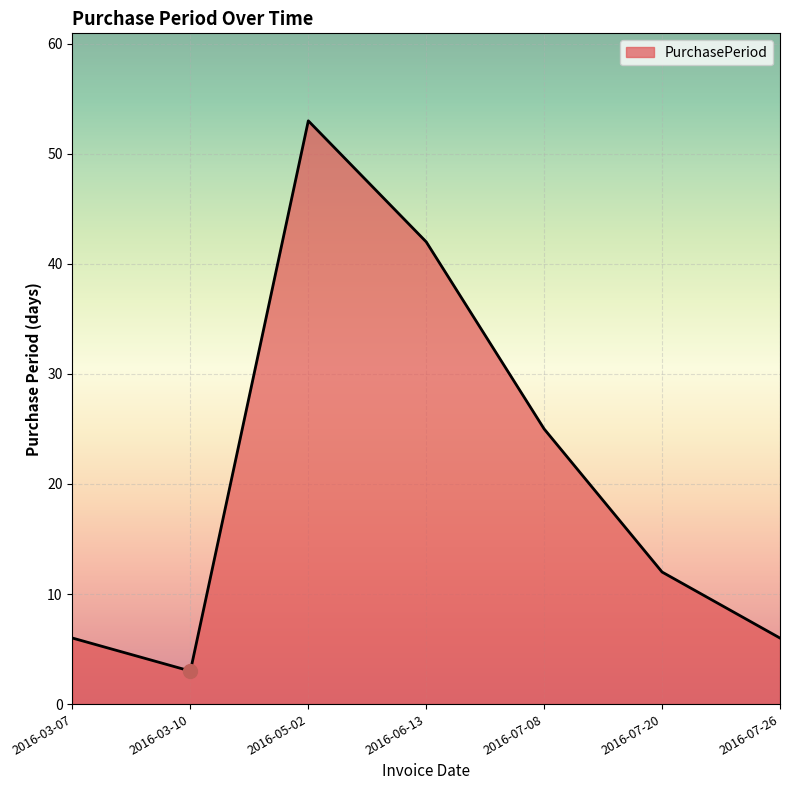

How many values are below 12?

3